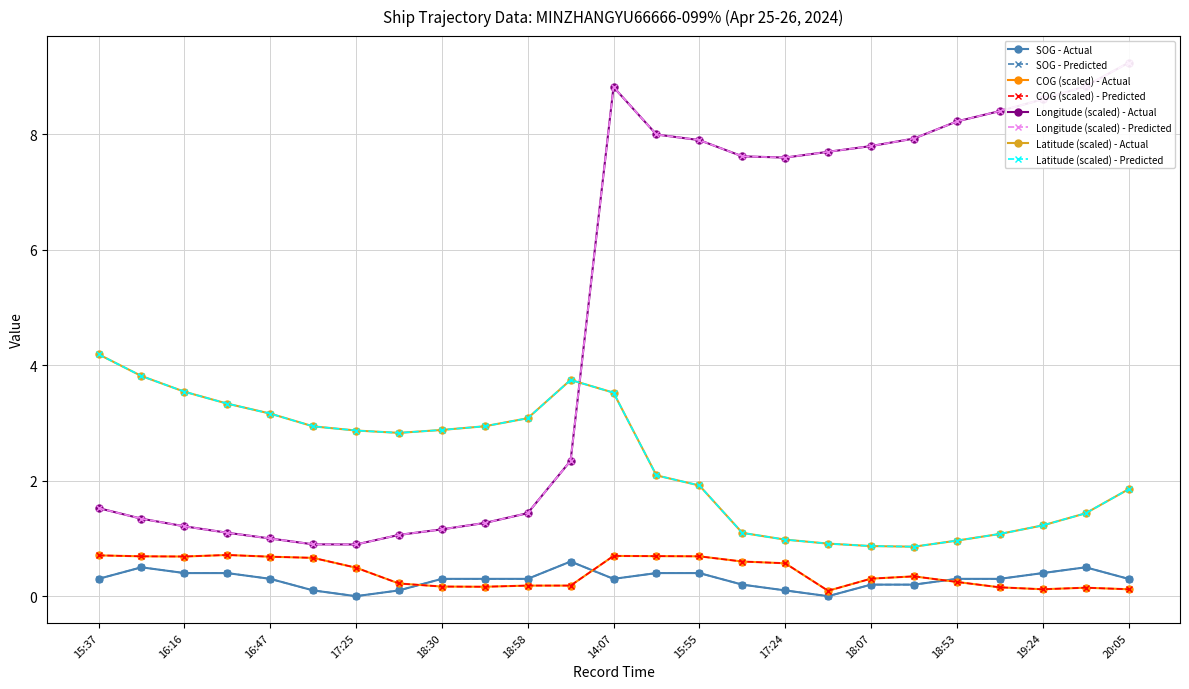

What are all the series names shown in the legend?

SOG, COG, Longitude, Latitude